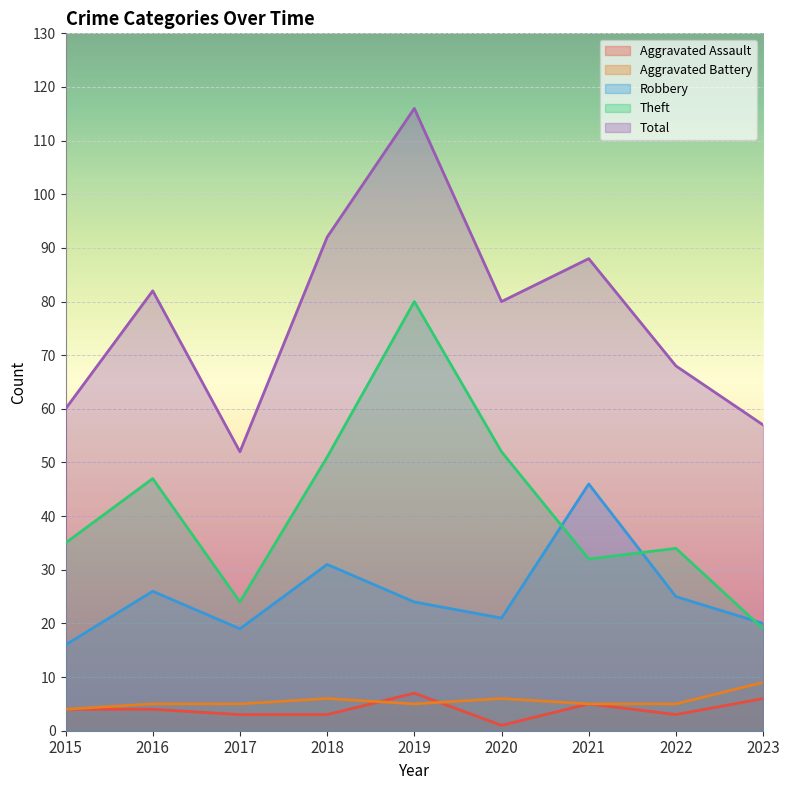

What is the maximum value for Total?

116